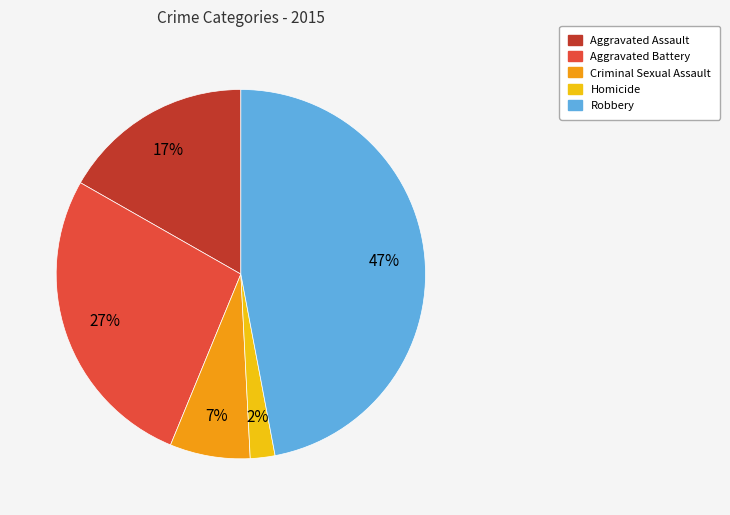

Combined, do Aggravated Assault and Homicide account for over 50%?

No